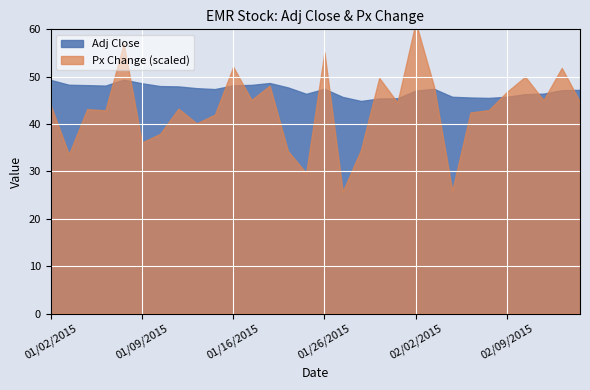

Rank the series at 01/26/2015 from highest to lowest value.

Adj Close, Px Change